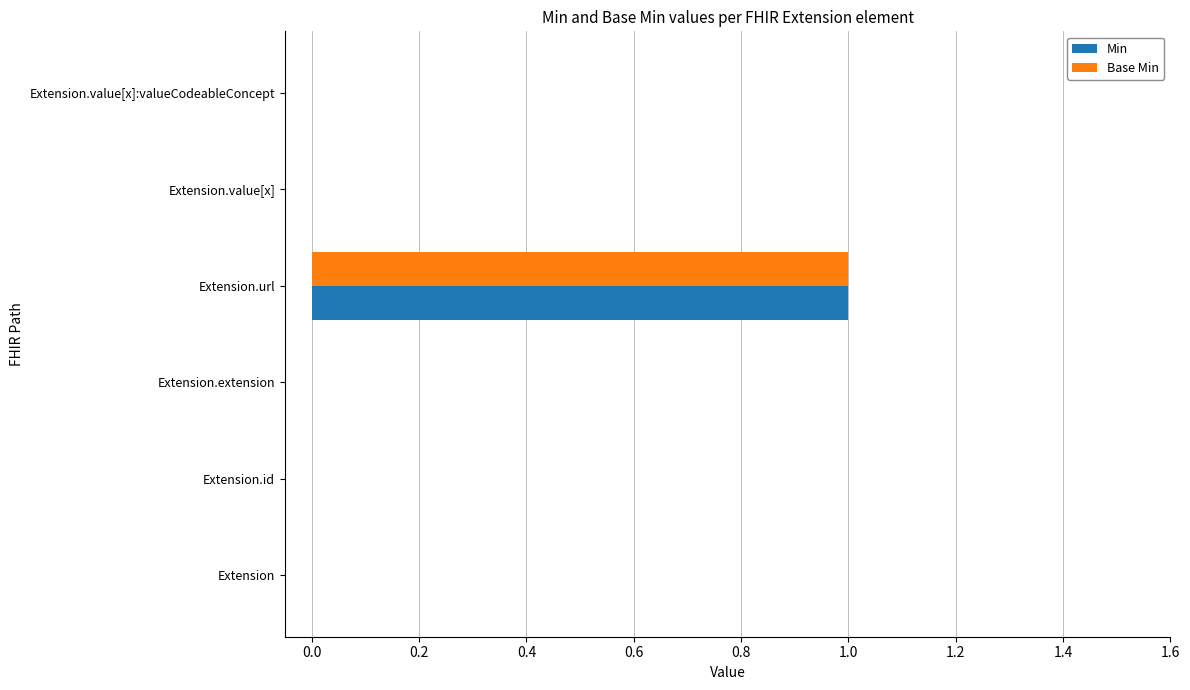

The Base Min series shows 0 at Extension. True or false?

True